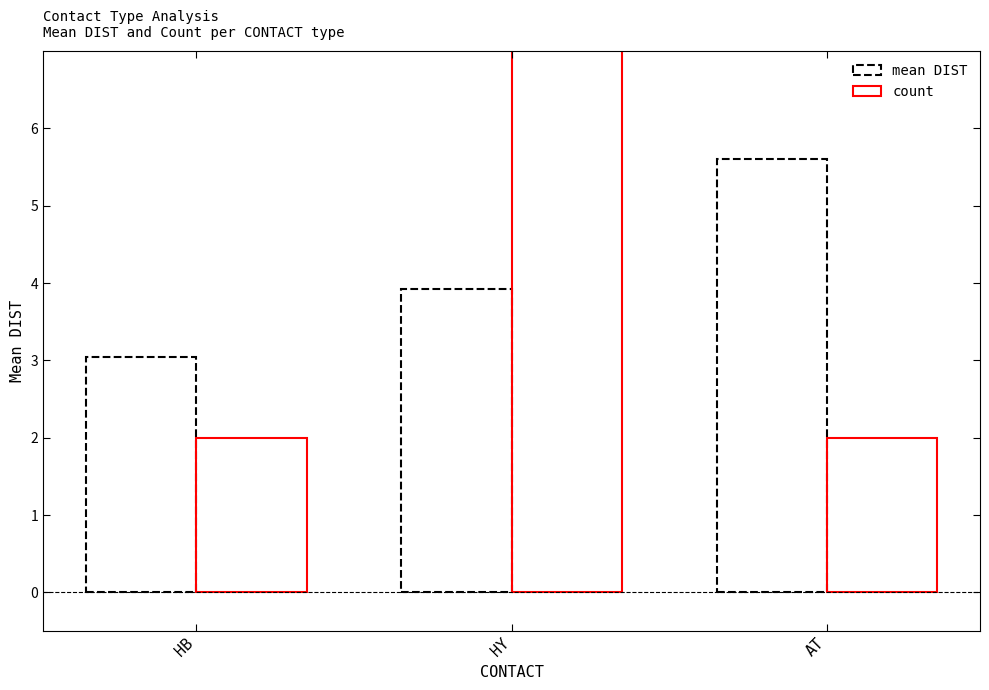

At HY, list the series in order from largest to smallest.

count, mean DIST